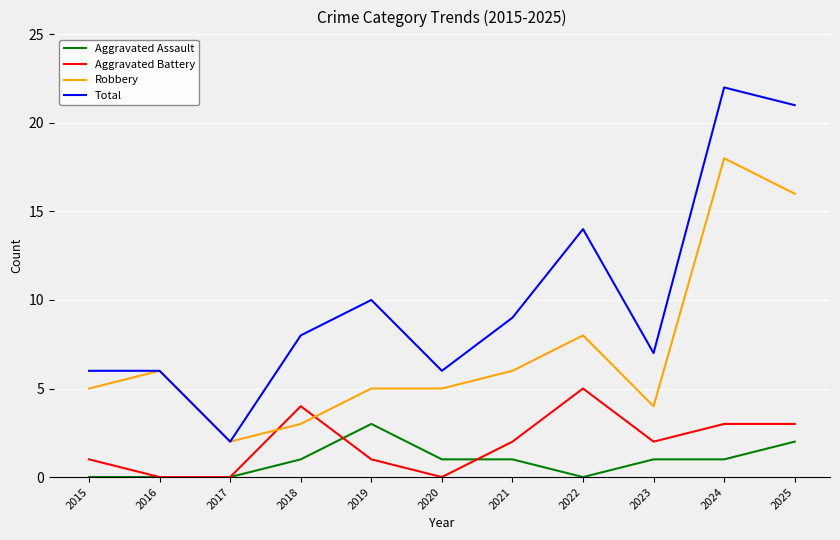

True or false: Aggravated Assault and Total cross at least once.

False